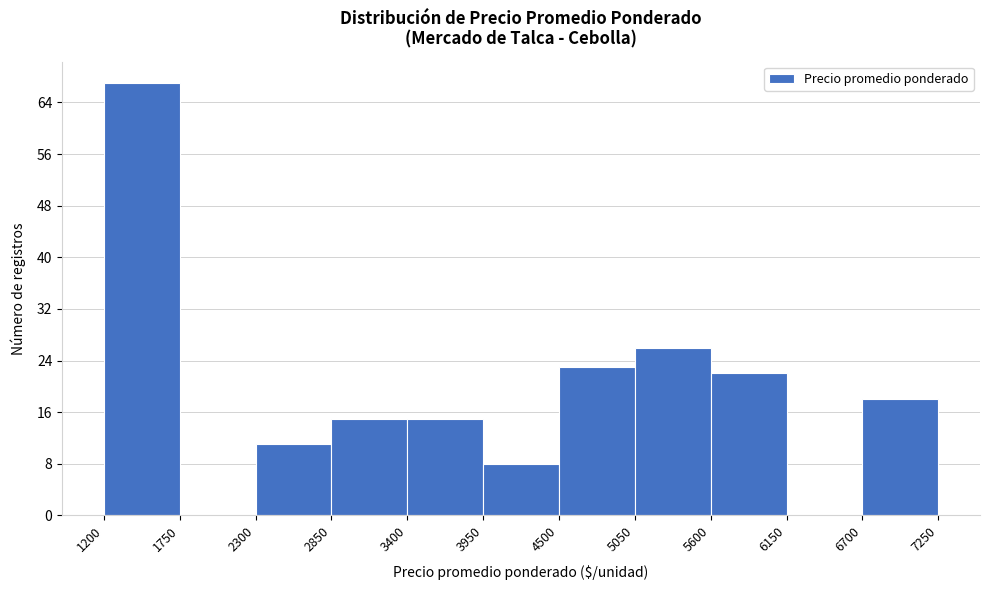

Reading left to right, transcribe this chart: for each bar, give the range it covers on the x-axis and its height. The values are not printed on the chart, so give them approximately, as read against the axis.

1200 to 1750: 67
1750 to 2300: 0
2300 to 2850: 11
2850 to 3400: 15
3400 to 3950: 15
3950 to 4500: 8
4500 to 5050: 23
5050 to 5600: 26
5600 to 6150: 22
6150 to 6700: 0
6700 to 7250: 18